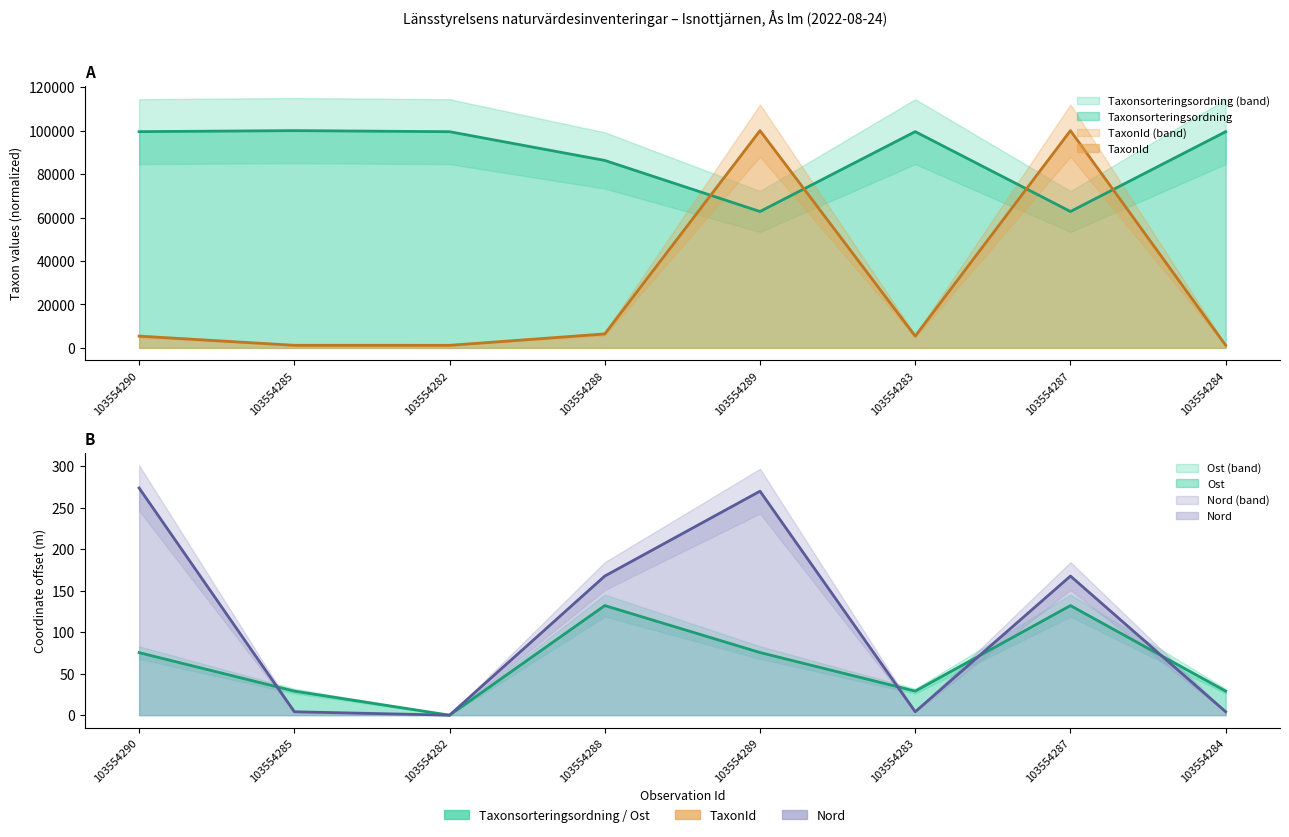

Reading left to right, transcribe all the data shown in this chart.

TaxonId: 103554290=5426.1	103554285=1207.7	103554282=1200.7	103554288=6418.0	103554289=100000.0	103554283=5426.1	103554287=100000.0	103554284=1200.7
Taxonsorteringsordning: 103554290=99530.2	103554285=100000.0	103554282=99510.2	103554288=86278.8	103554289=62778.3	103554283=99530.2	103554287=62778.3	103554284=99510.2
Ost: 103554290=75.3	103554285=29.0	103554282=0.0	103554288=132.0	103554289=75.5	103554283=29.0	103554287=132.0	103554284=29.0
Nord: 103554290=273.7	103554285=4.1	103554282=0.0	103554288=167.6	103554289=269.9	103554283=4.1	103554287=167.6	103554284=4.1